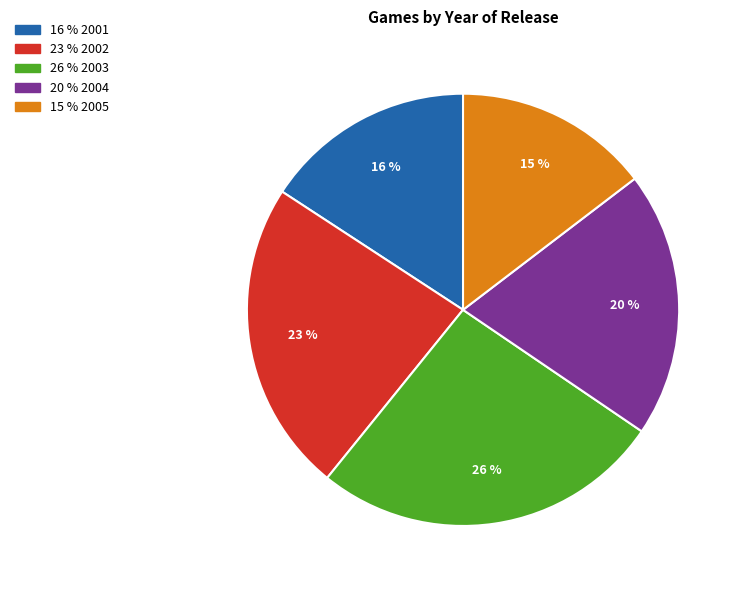

Is there a majority slice in this chart?

No